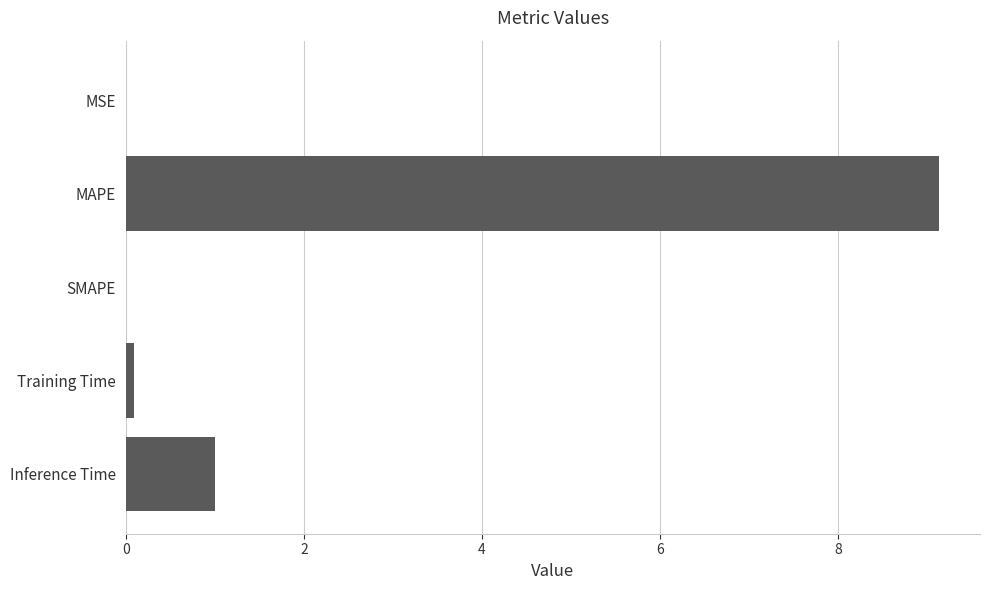

Where is the data nearest to the value 4?

Inference Time